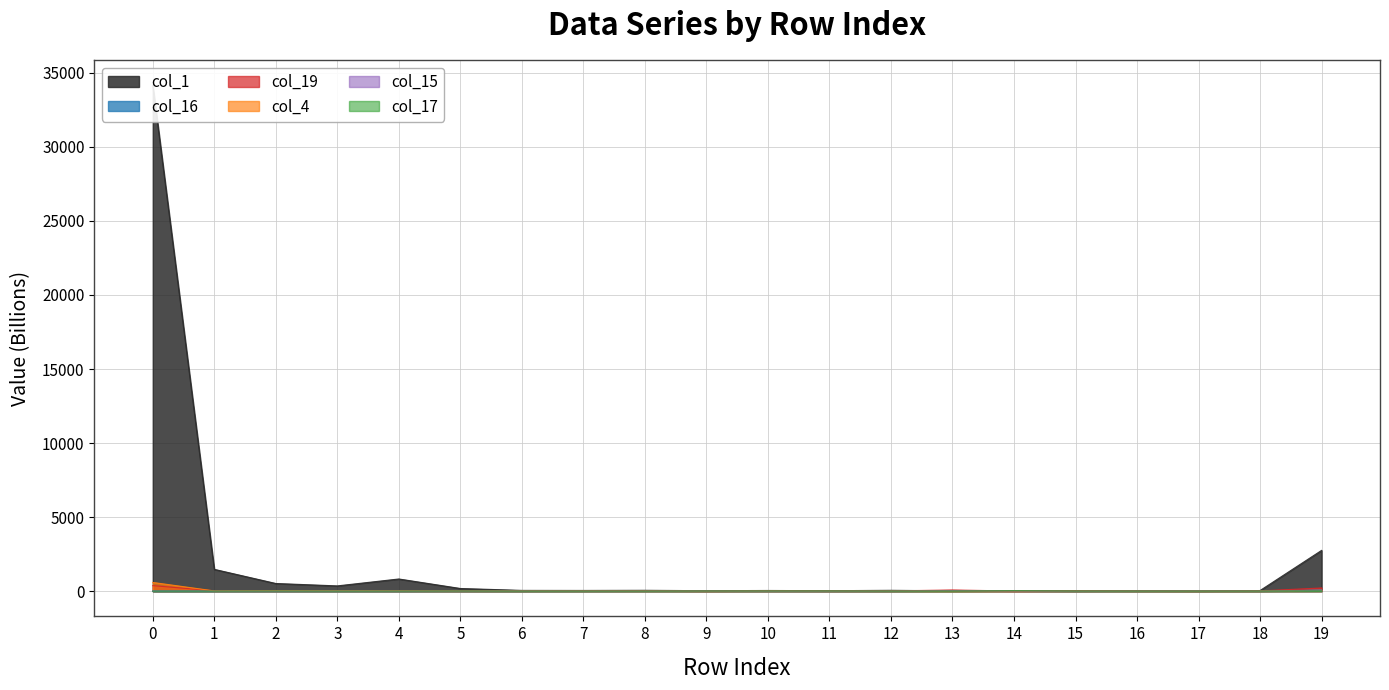

How many lines are shown in the chart?

6